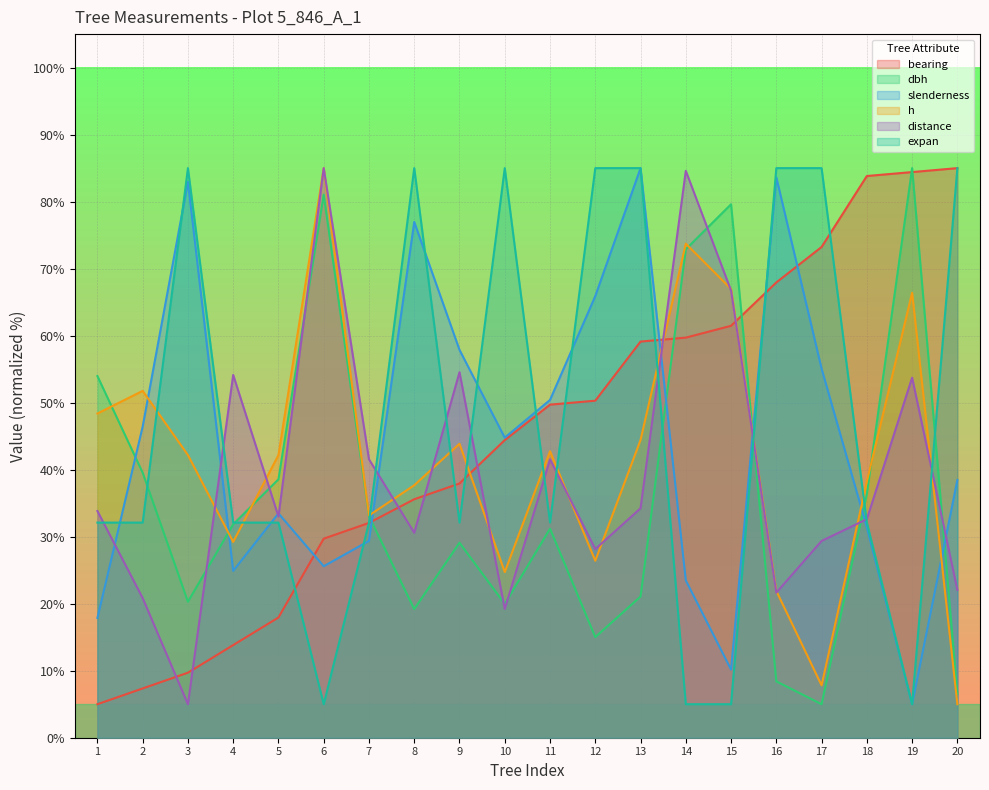

Where does the slenderness series first go above 44?

2